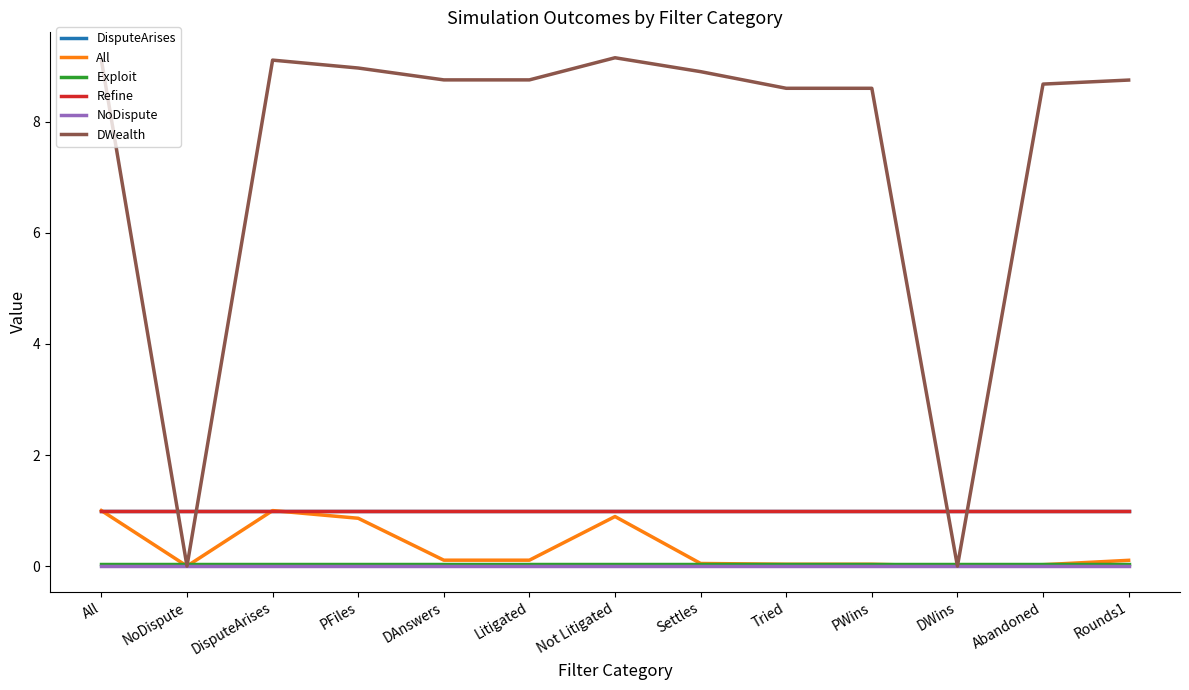

How many distinct data groups are displayed?

6